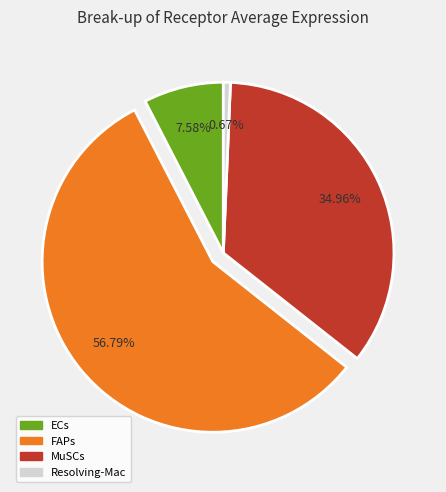

What portion of the pie excludes MuSCs?

65.0%